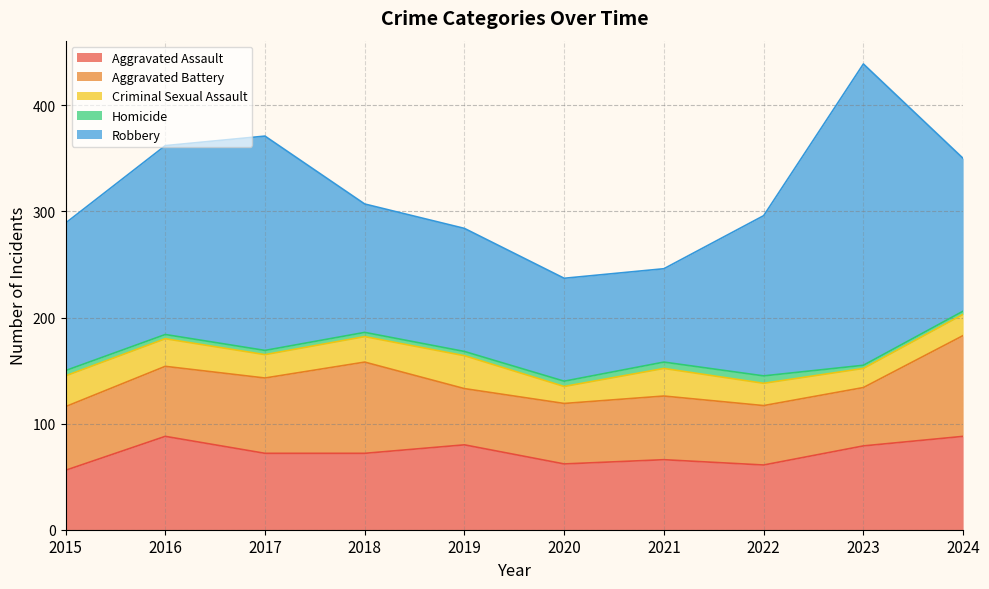

Which series changed the most between 2017 and 2022?

Robbery